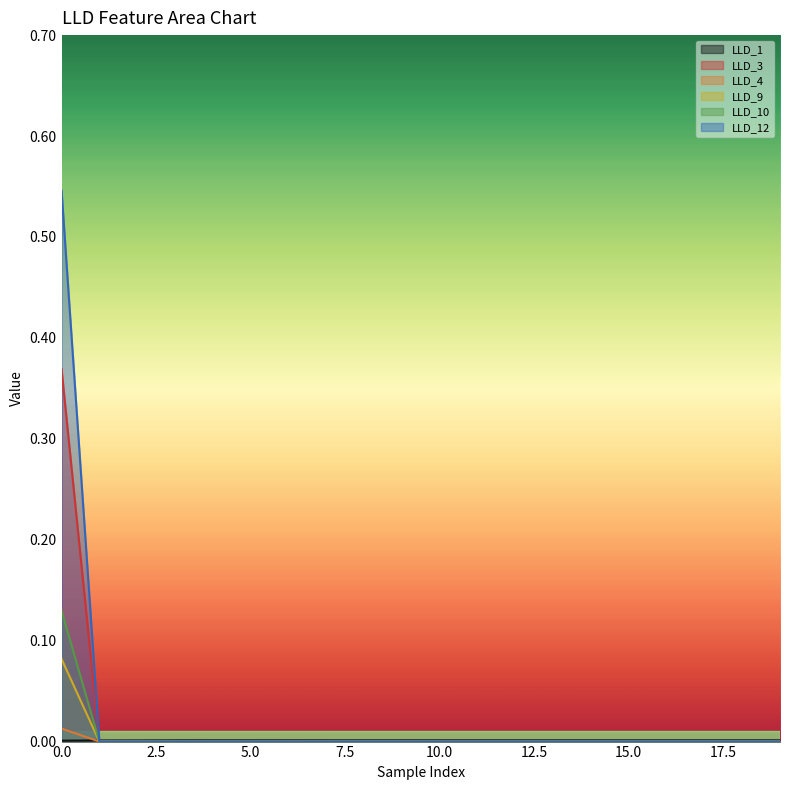

Is the value of LLD_10 at 17 greater than the value of LLD_1 at 19?

No